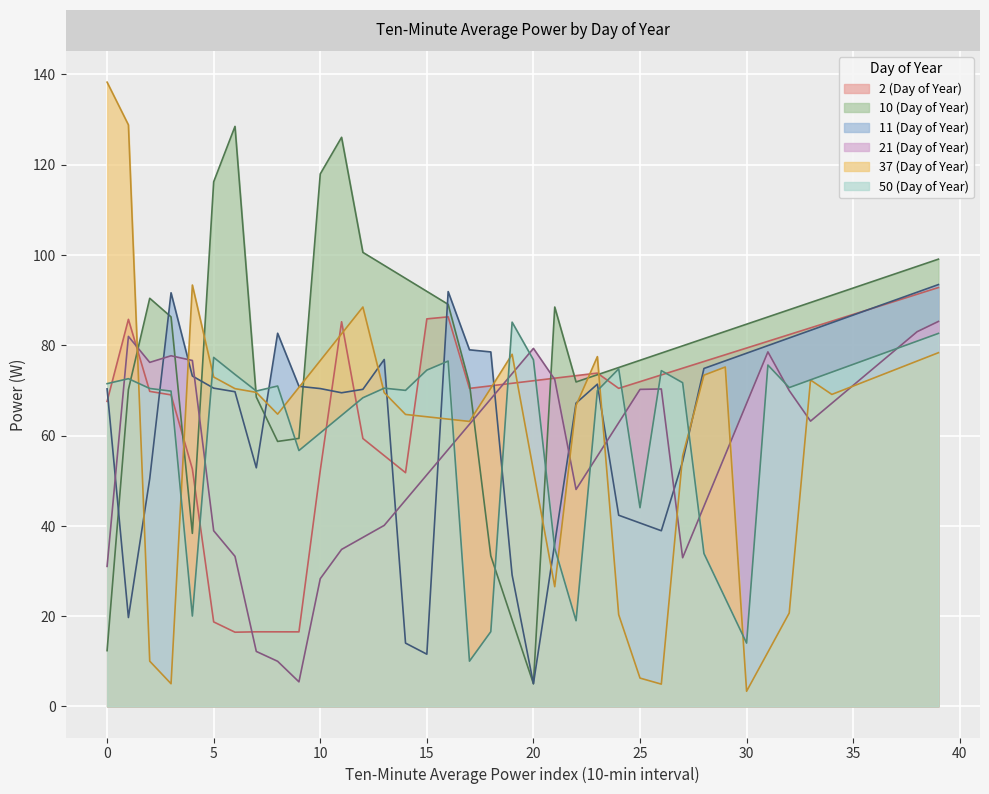

What is the value of the 11 (Day of Year) point at the 13th from the left?

70.2